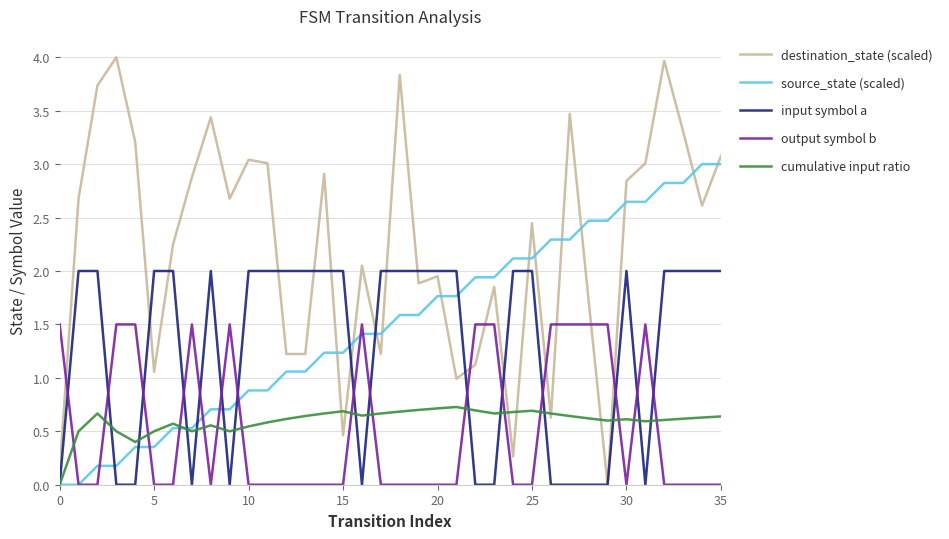

Does the chart have visible grid lines?

Yes